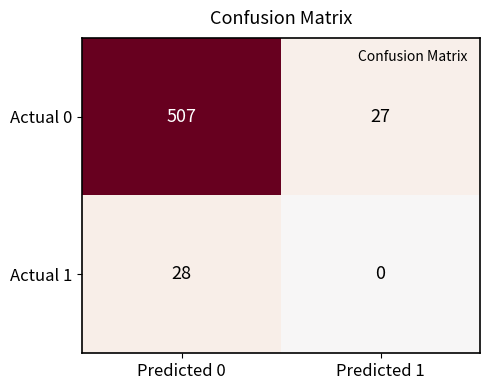

The Actual 0 series shows 507 at Predicted 0. True or false?

True